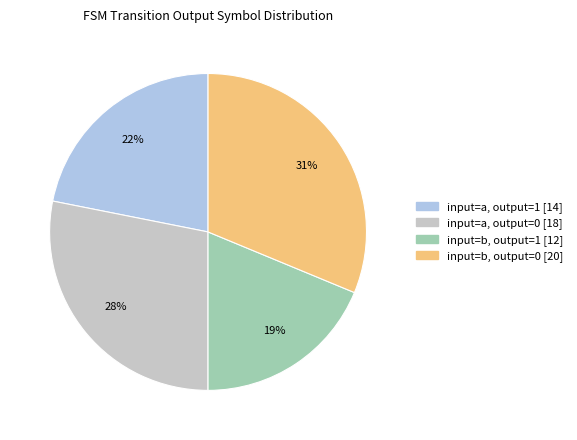

Does any single category account for the majority?

No